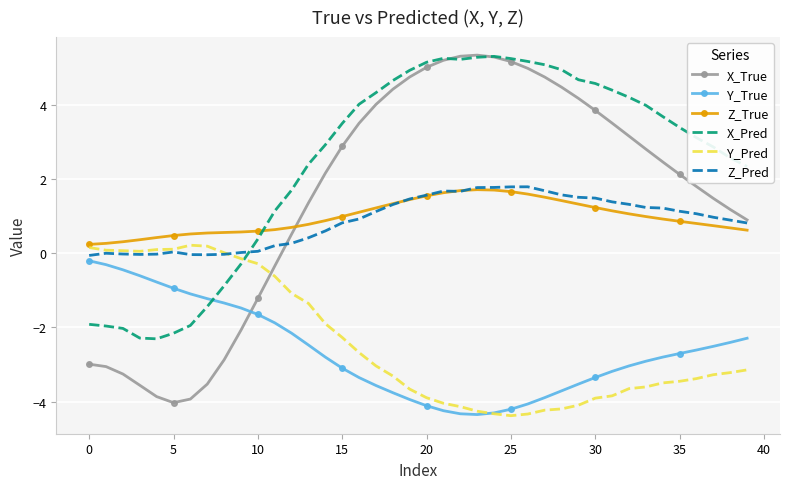

What is the average value of the Z_Pred series?

0.9